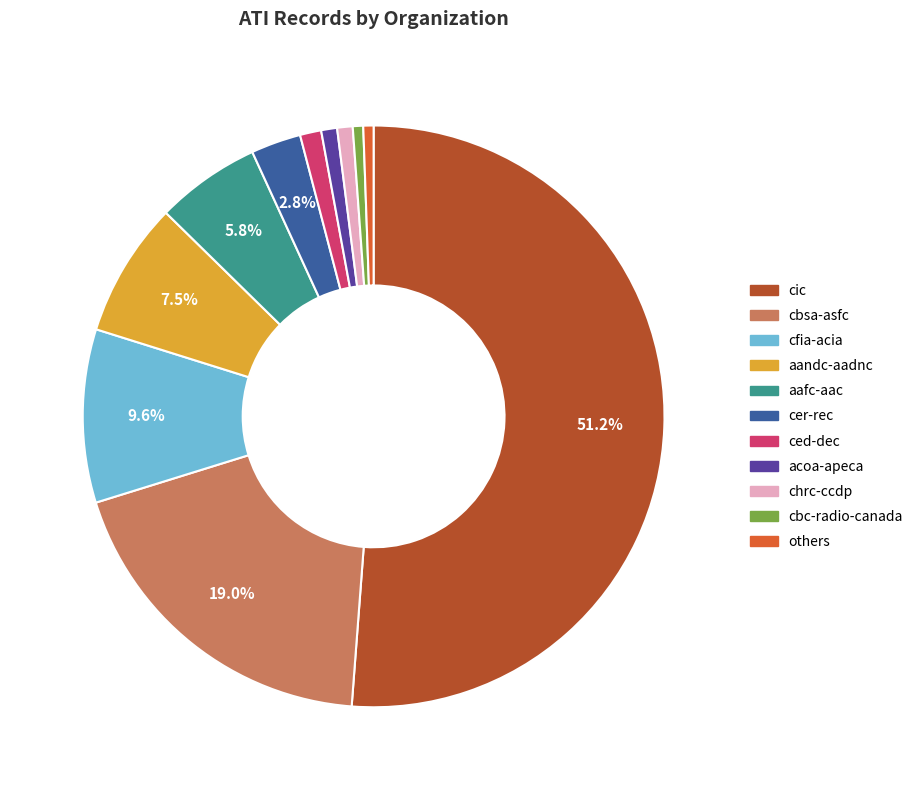

To the nearest percent, what is the difference between the largest and smallest slice percentages?

51%